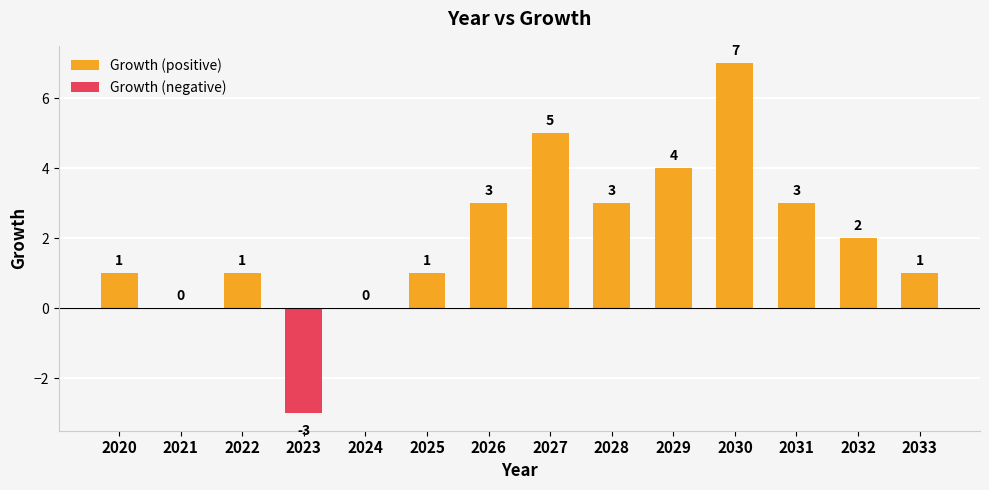

Which series has the largest total across all categories?

Growth (positive)